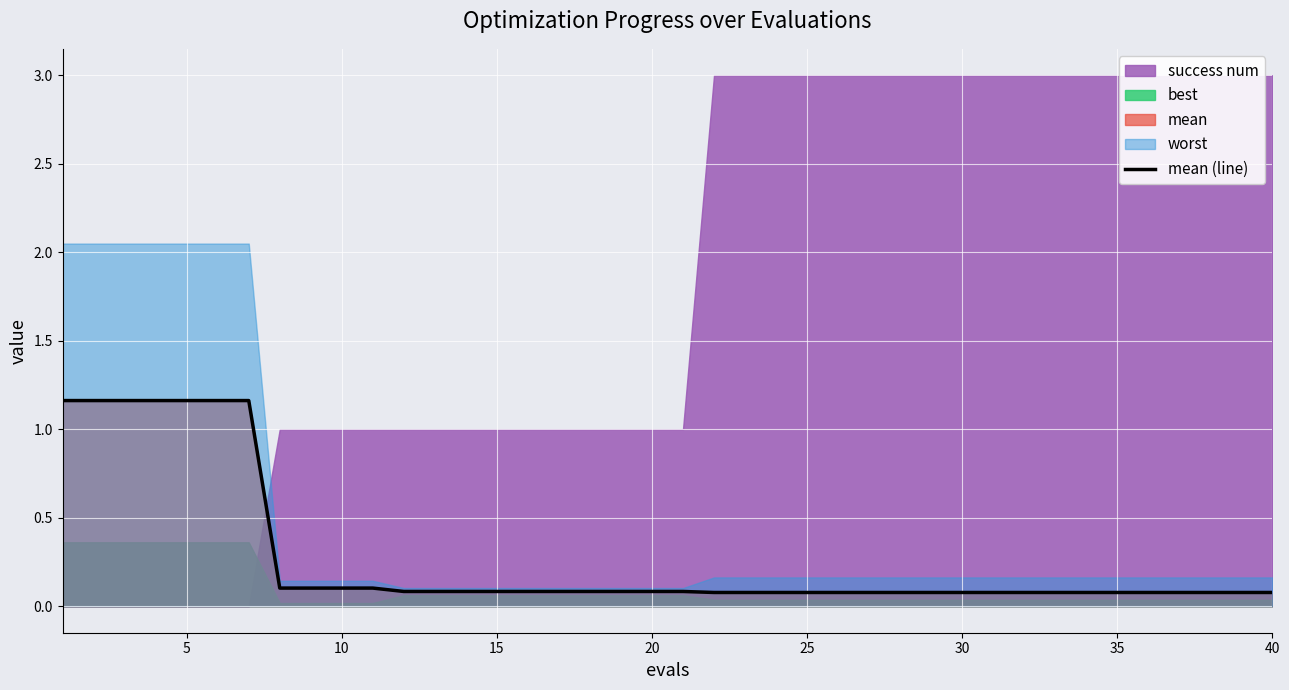

What is the difference between the maximum and second lowest values?

1.1